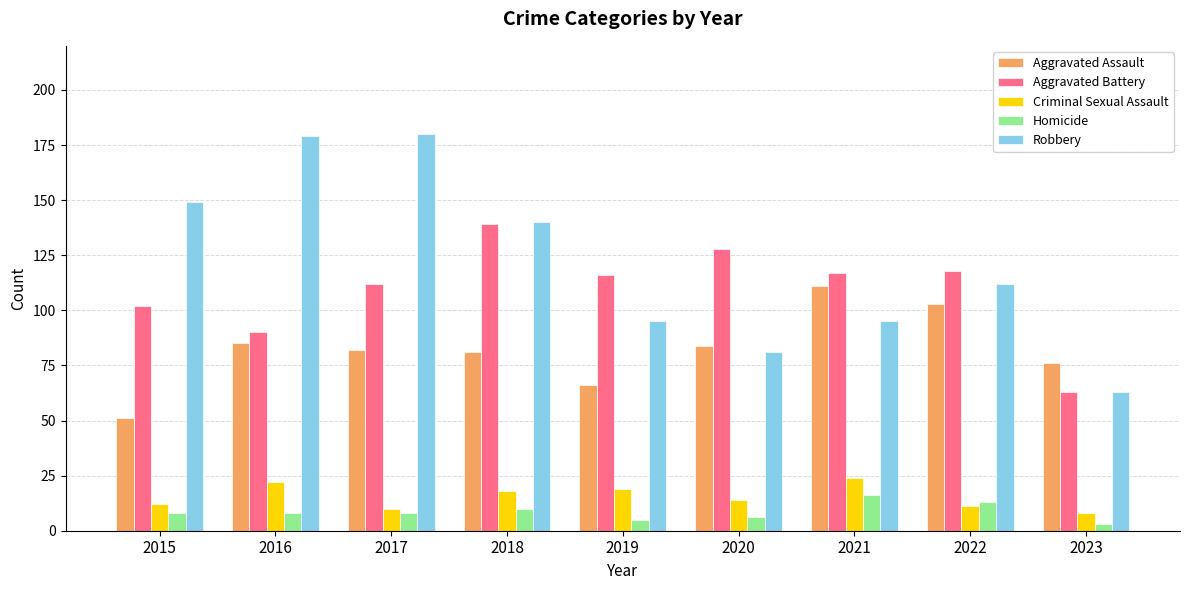

What is the sum of all Criminal Sexual Assault values?

138